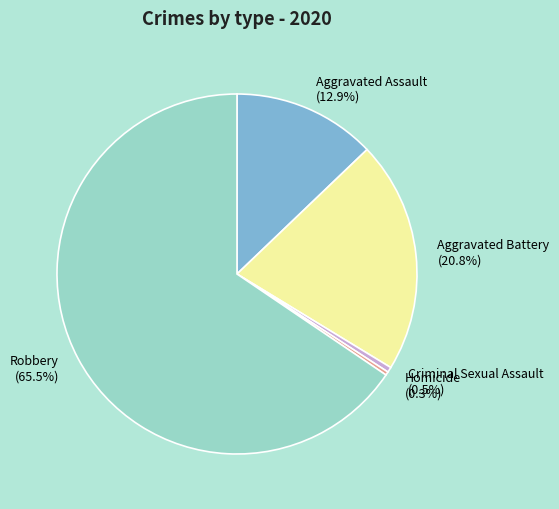

Do Robbery and Criminal Sexual Assault together represent more than half of the pie?

Yes